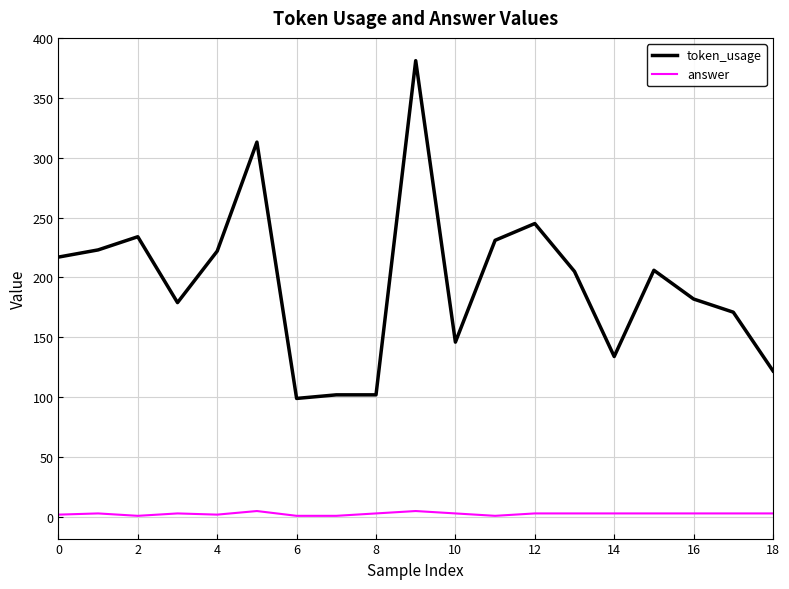

True or false: token_usage has more than 0 points higher than both neighbors.

True